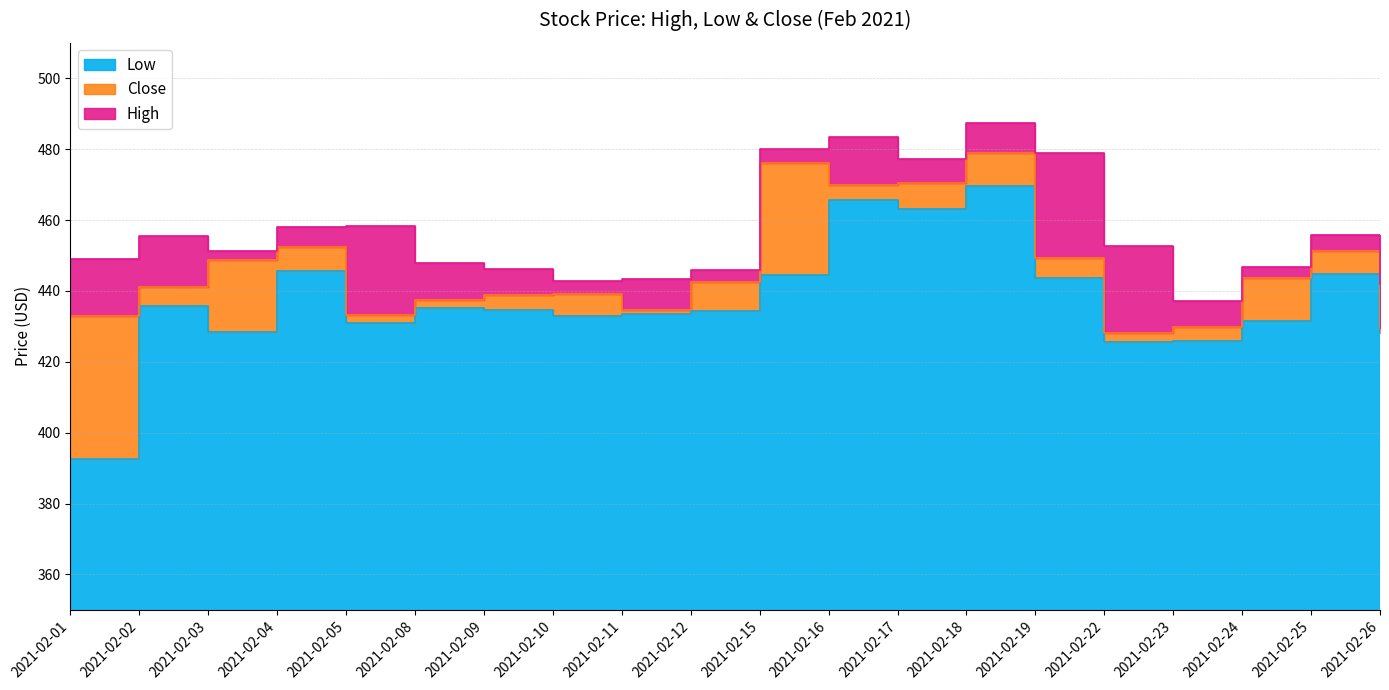

How many series are shown in this chart?

3